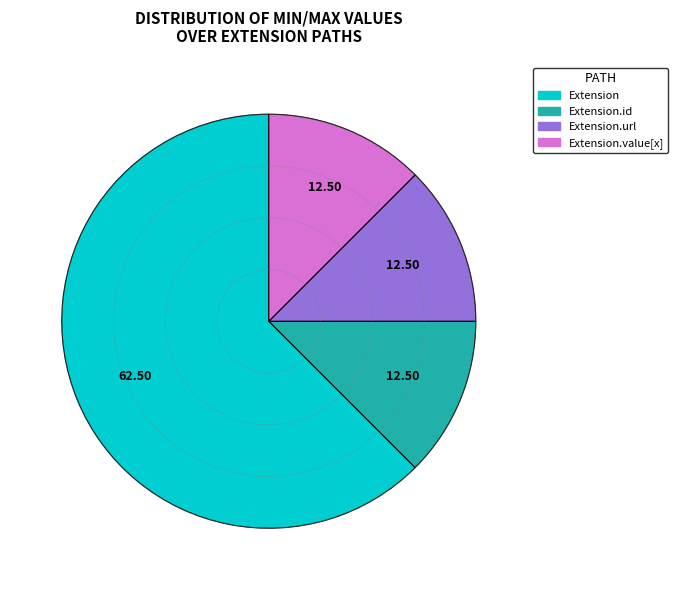

Which category has the biggest portion of the pie?

Extension